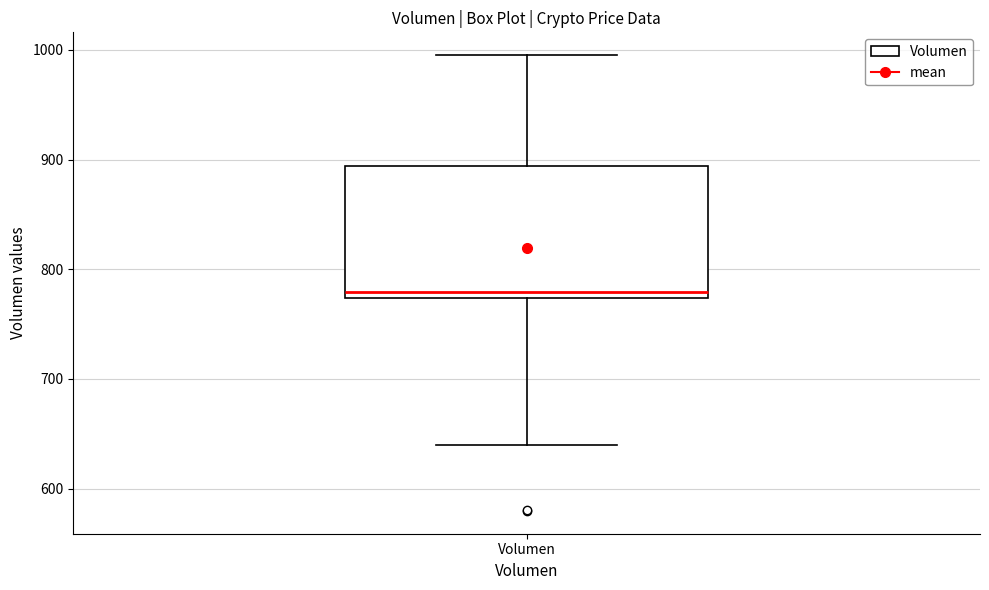

Read this box plot against the y-axis: the position of the median line, the range covered by the box, and the ends of both whiskers. The values are not printed on the chart, so give them approximately, as read against the axis.

median 780, box 770 to 890, whiskers 640 to 1000